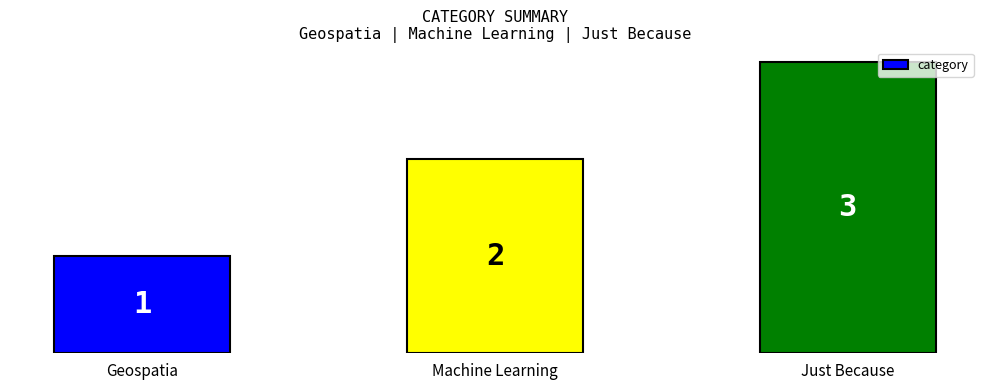

At which category does the chart reach its minimum across all series?

Geospatia